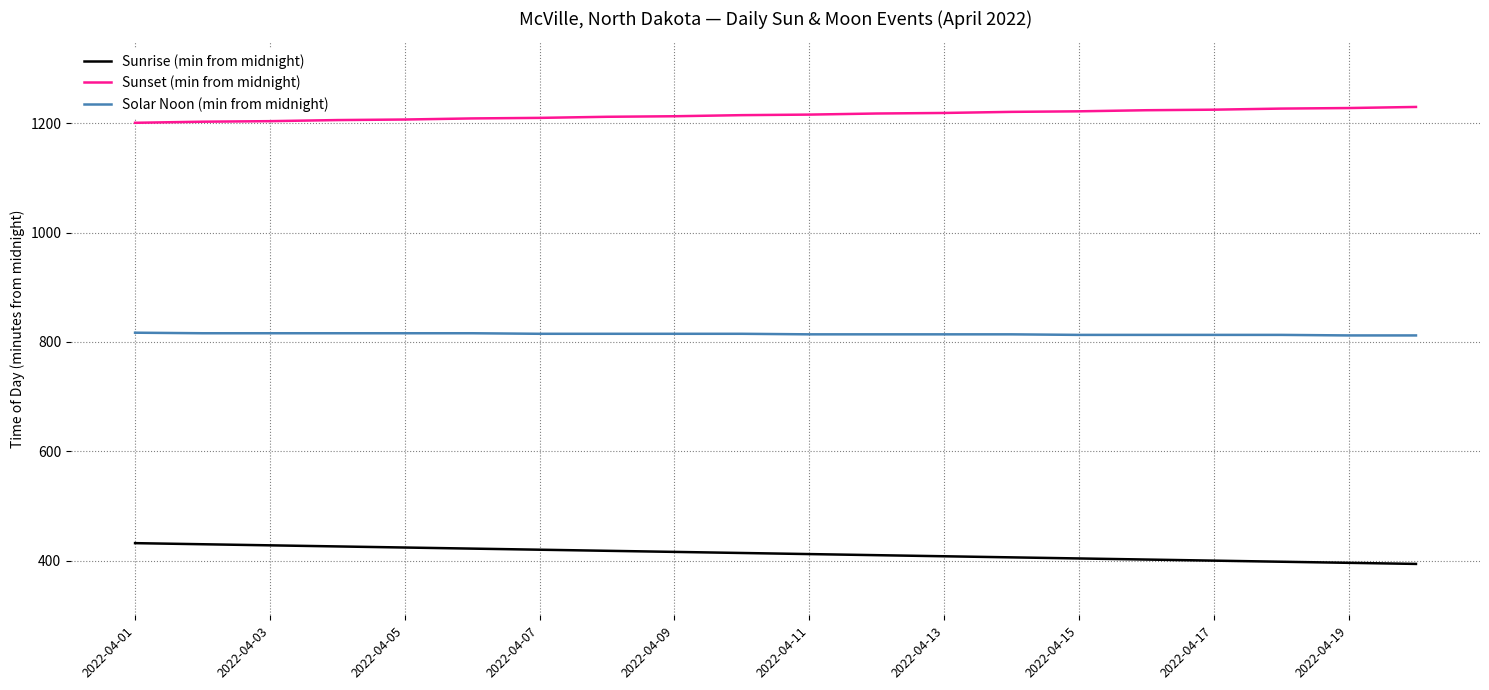

What is the difference between the maximum and minimum values in the Sunset (min from midnight) series?

29